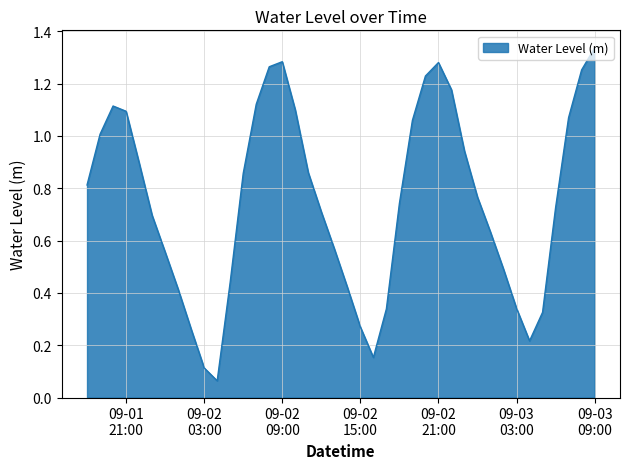

What is the sum of all values?

30.0